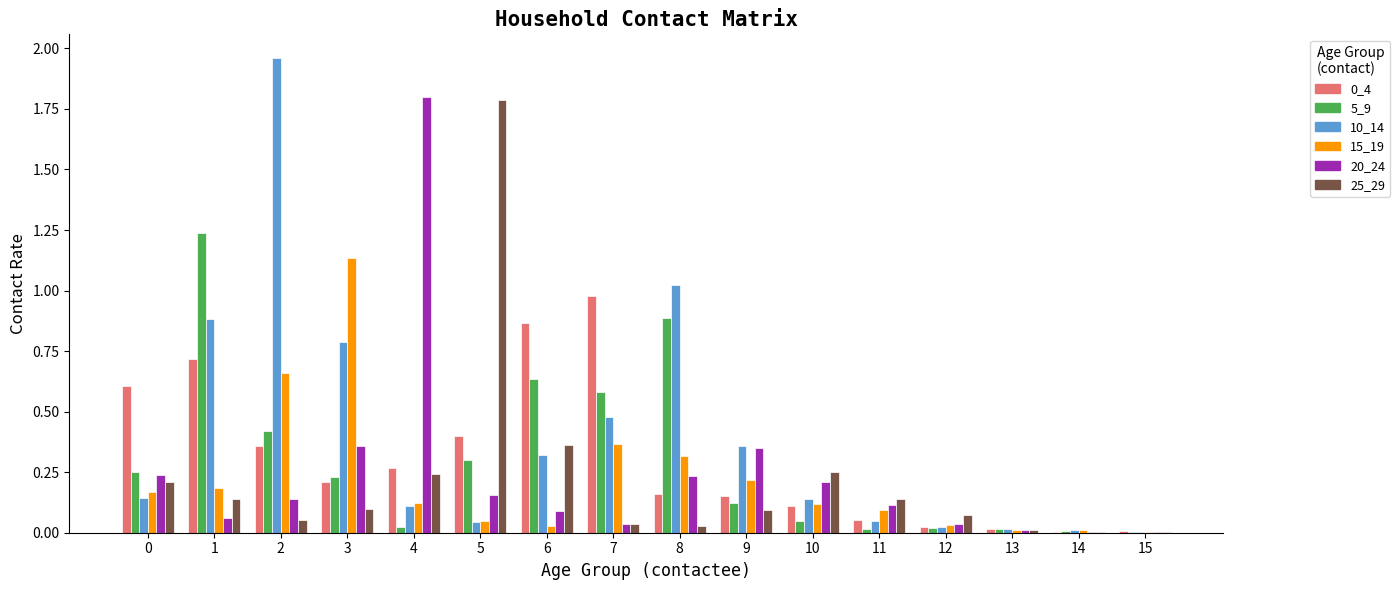

Is it true that 15_19 equals 1.9 at 3?

False